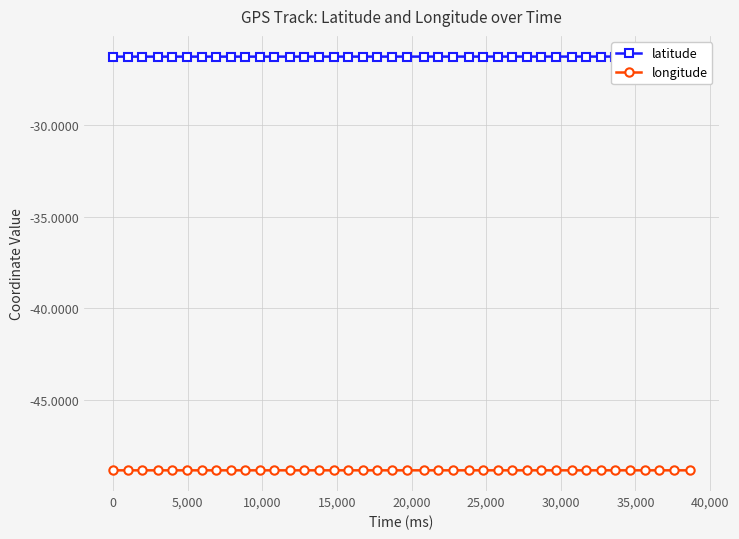

True or false: latitude and longitude cross at least once.

False